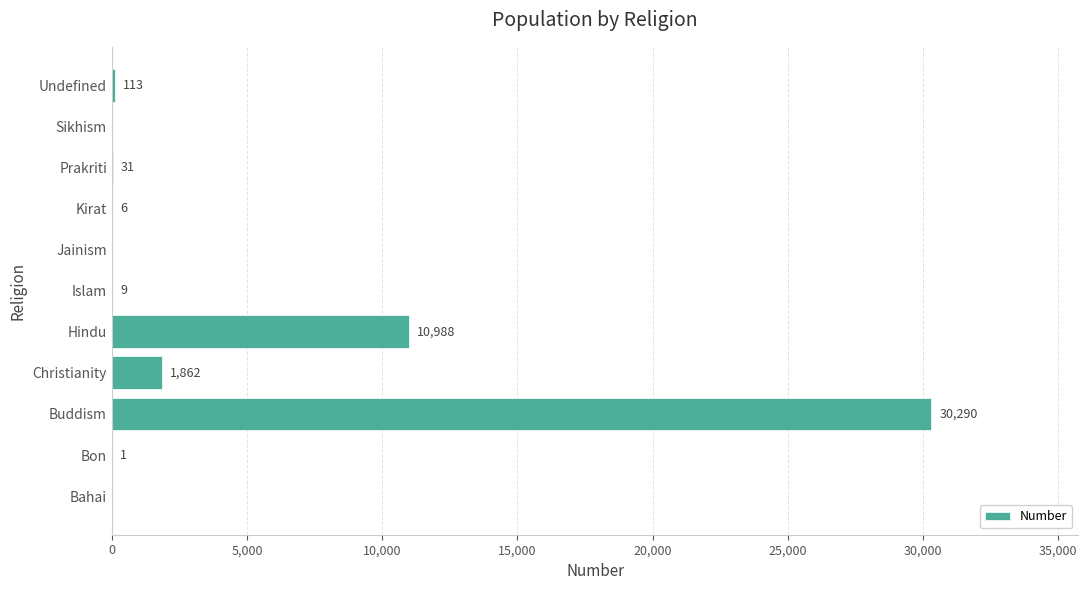

Reading bottom to top, transcribe all the data shown in this chart.

Bahai=0	Bon=1	Buddism=30290	Christianity=1862	Hindu=10988	Islam=9	Jainism=0	Kirat=6	Prakriti=31	Sikhism=0	Undefined=113